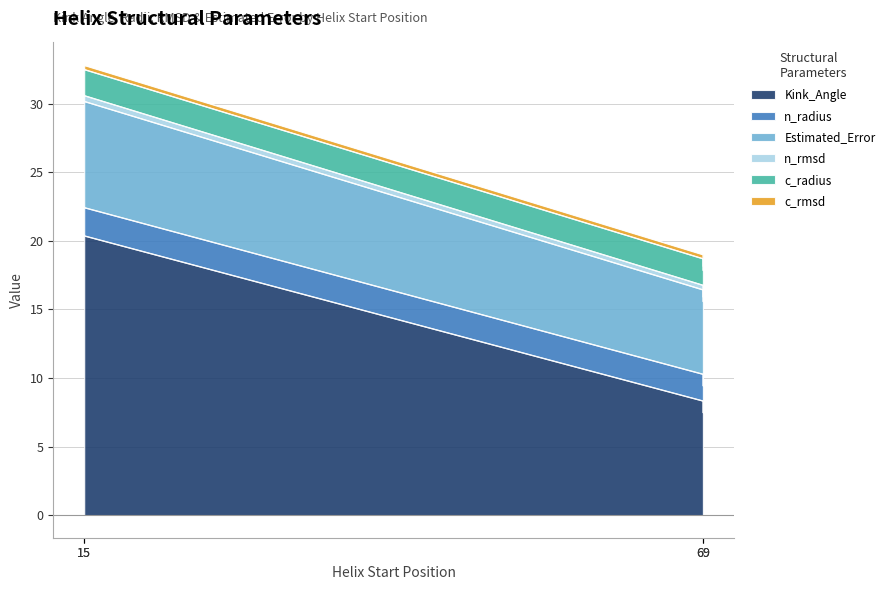

Is it true that n_radius equals 2.1 at 15 (3ccdB)?

True